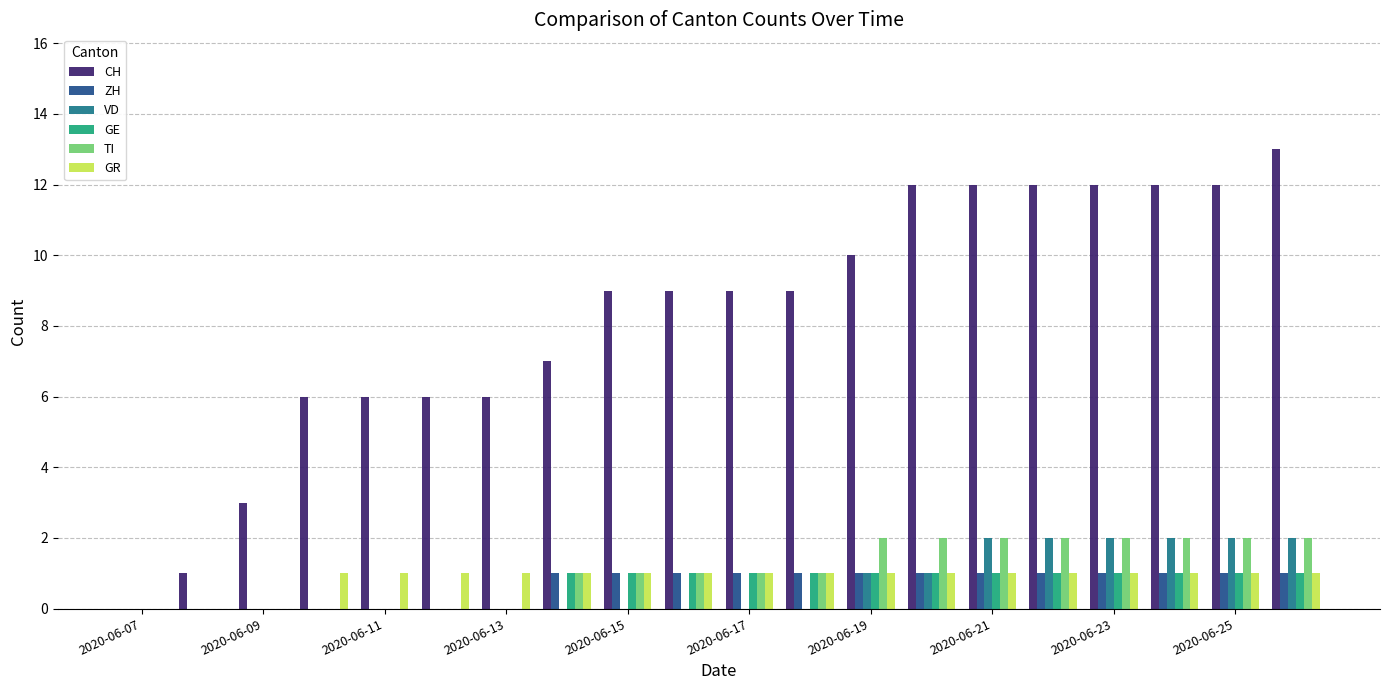

Count the number of categories in the chart.

20